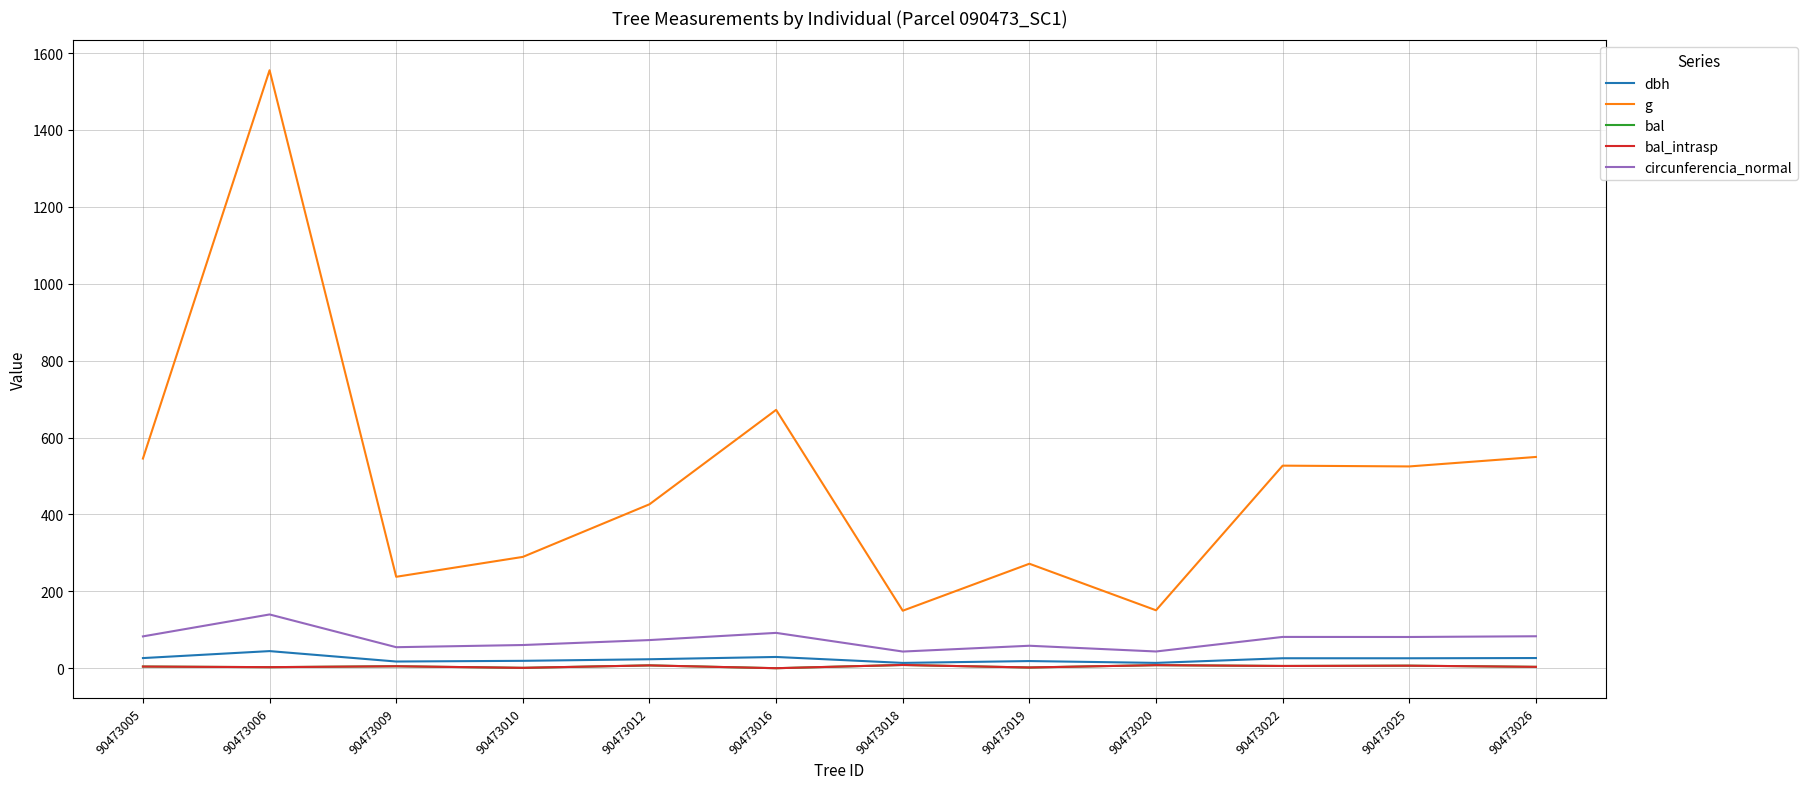

Does the chart have visible grid lines?

Yes